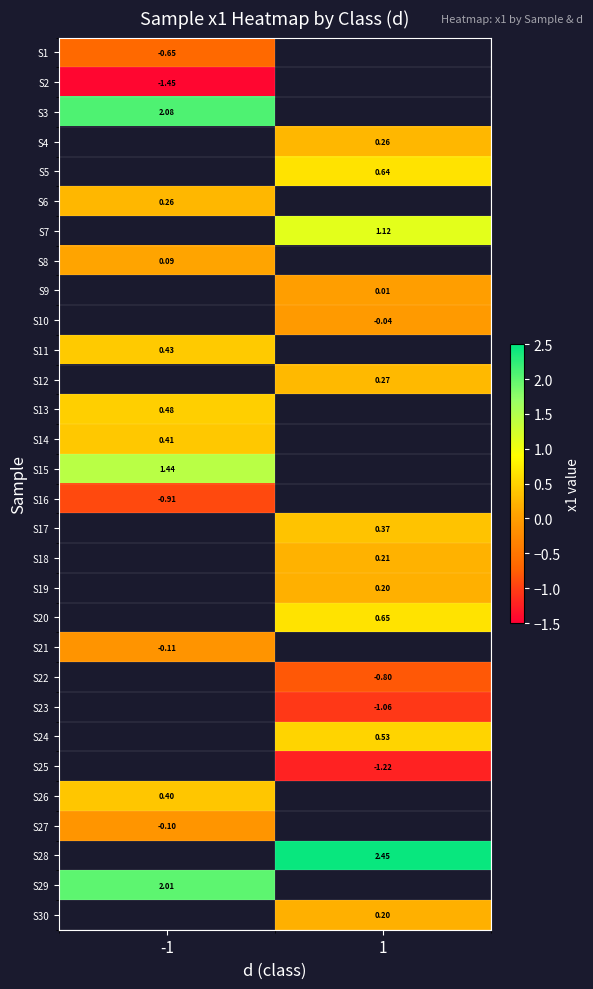

Between -1 and 1, which is larger?

1